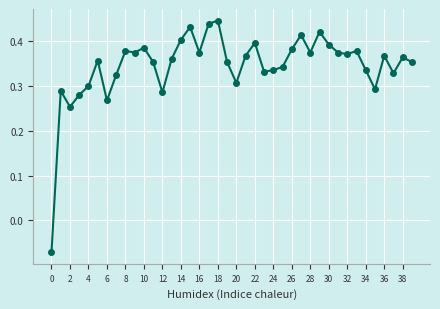

True or false: there are more than 0 points higher than both neighbors.

True